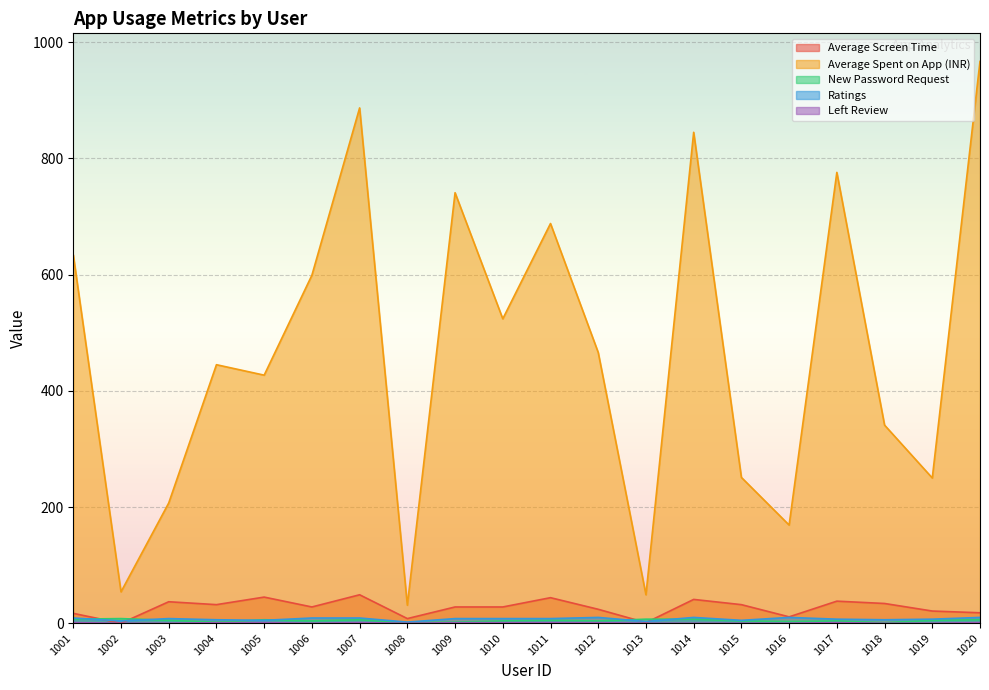

What is the value of the Ratings point at the 19th from the left?

7